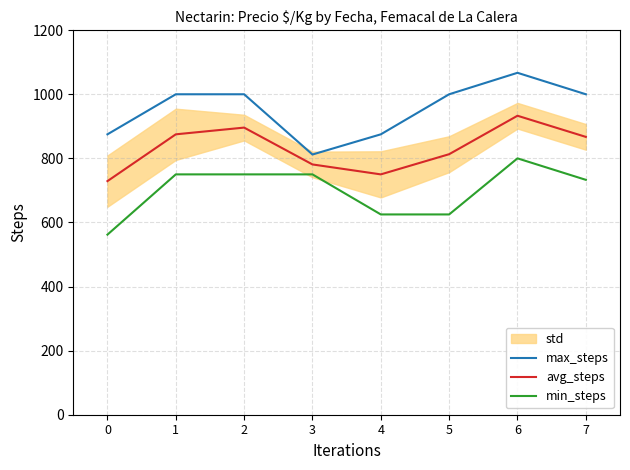

At how many categories does at least one series exceed 949?

5